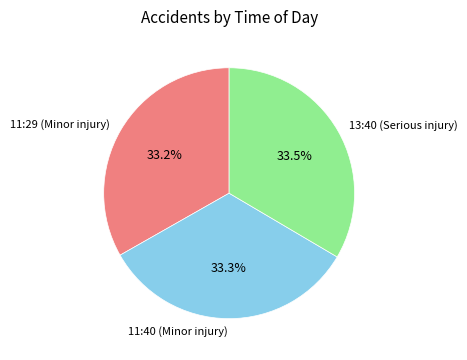

Combined, do 11:40 (Minor injury) and 13:40 (Serious injury) account for over 50%?

Yes